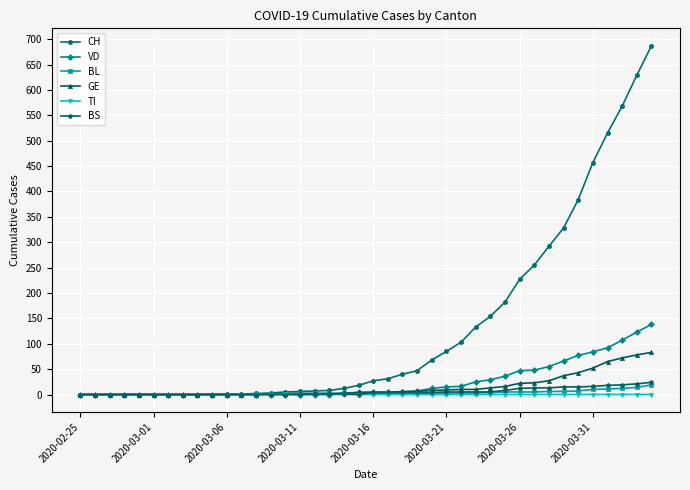

What is the maximum value shown in the chart?

687